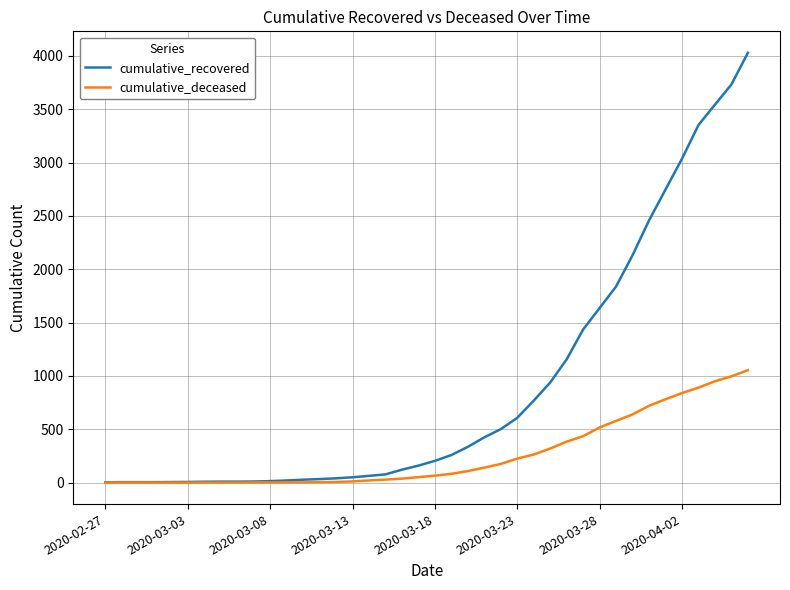

What is the difference between the maximum and minimum values in the cumulative_recovered series?

4025